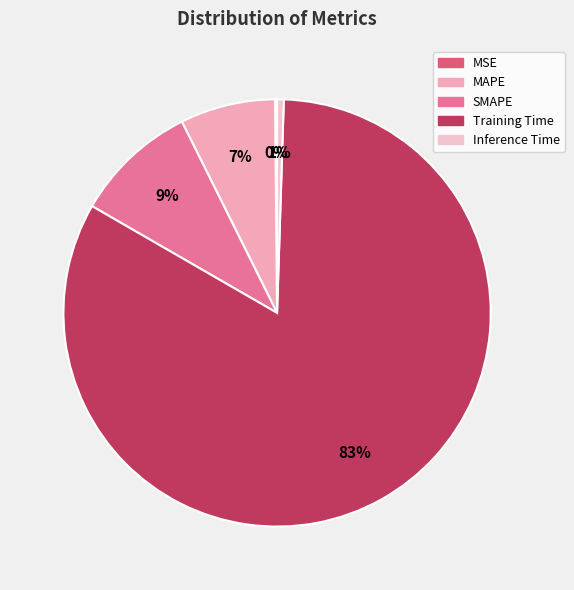

Which has a higher value, SMAPE or MSE?

SMAPE